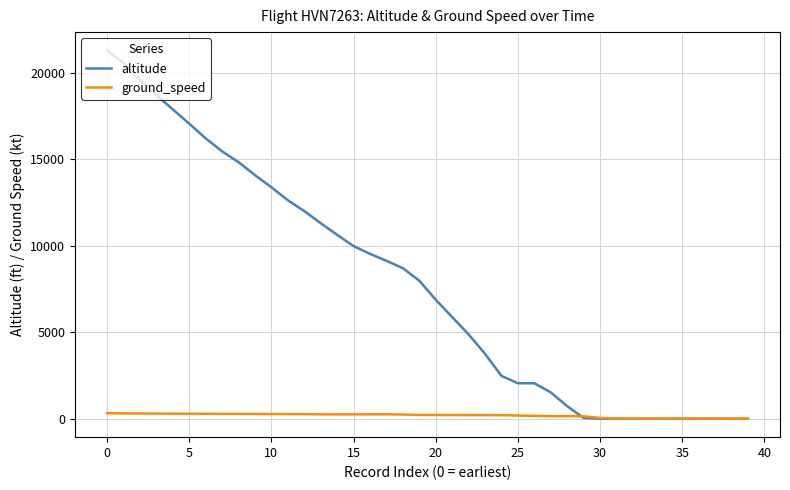

What is the sum of all ground_speed values?

7468